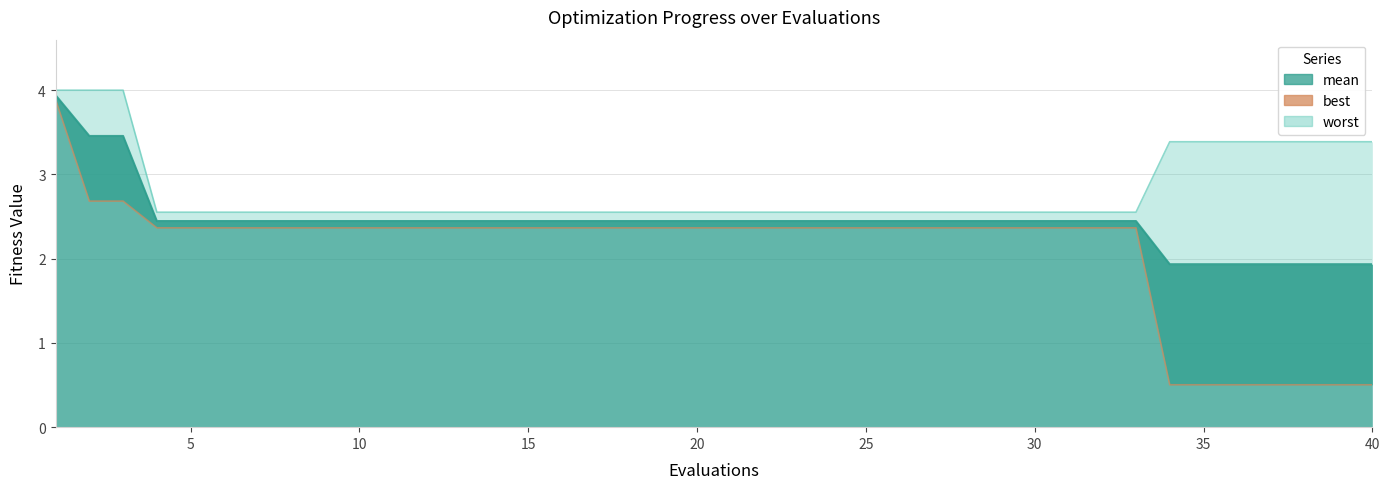

At which category is the sum across all series the highest?

1